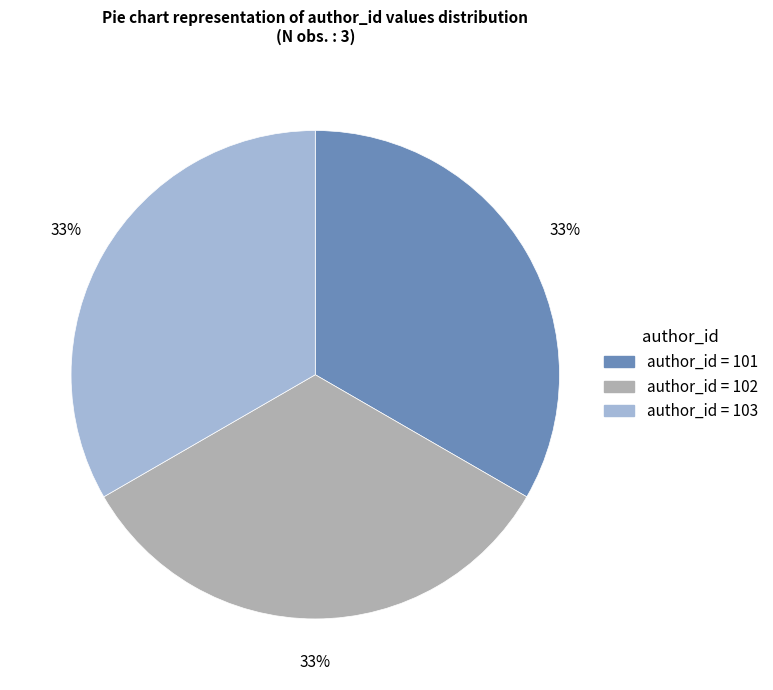

Does any single category account for the majority?

No